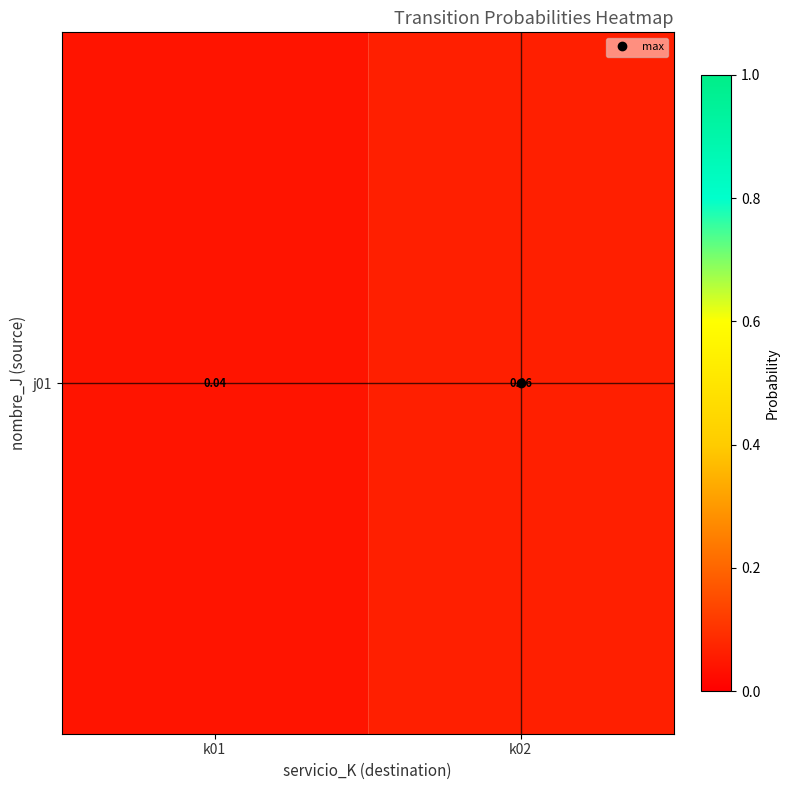

Reading right to left, transcribe all the data shown in this chart.

k02=0.1	k01=0.0